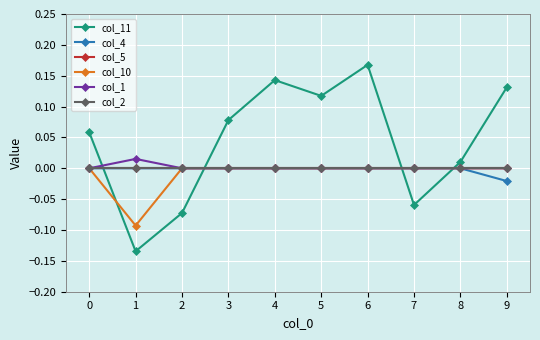

Between 8 and 7, which is larger?

8